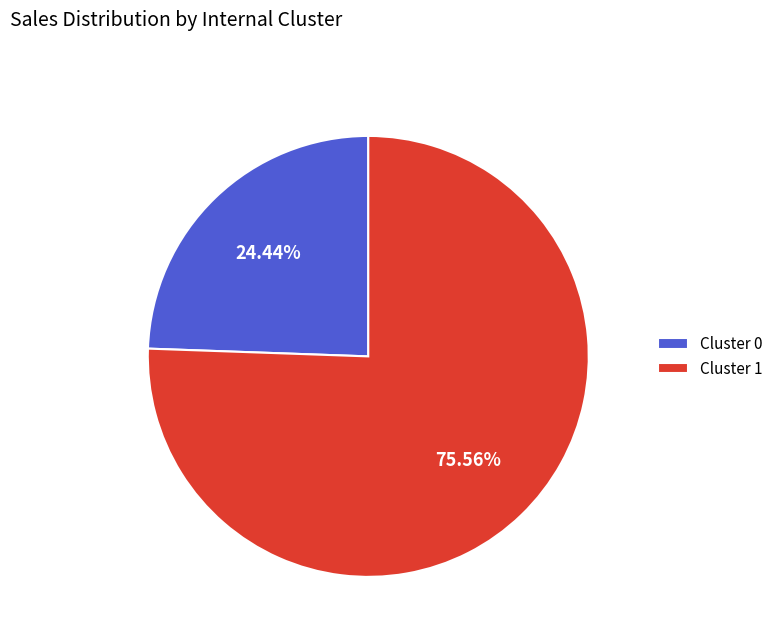

What percentage is the Cluster 1 slice, to the nearest percent?

76%